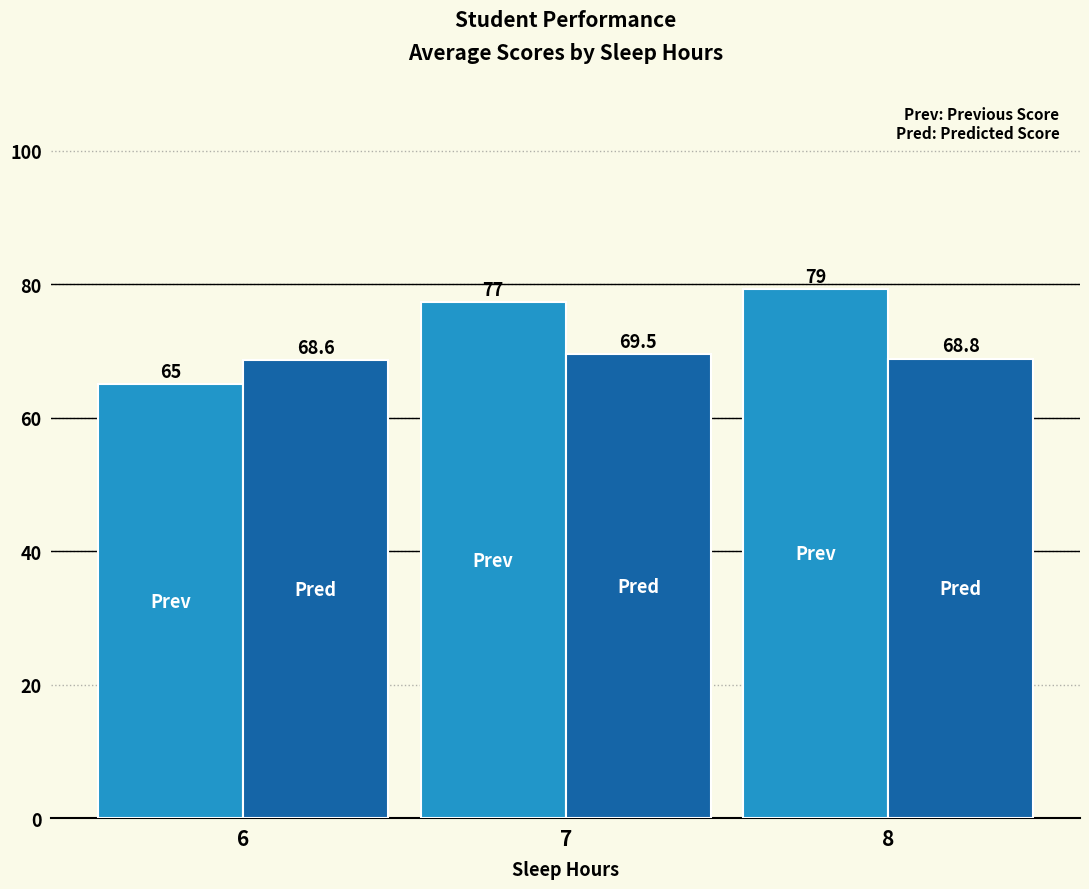

At which category is the sum across all series the highest?

8